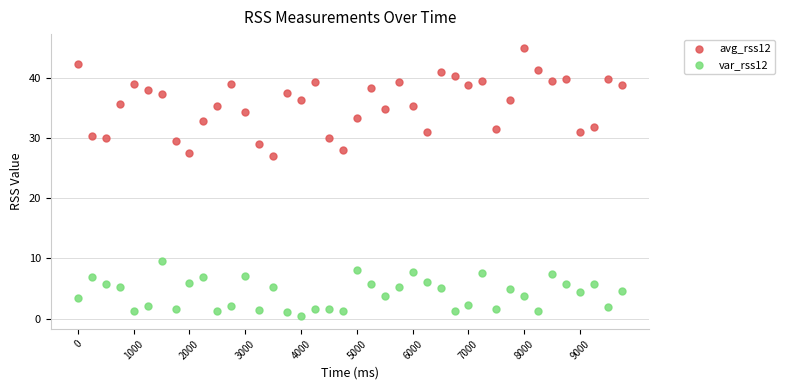

Across all data points, what is the range of X values (max minus min)?

9750.0